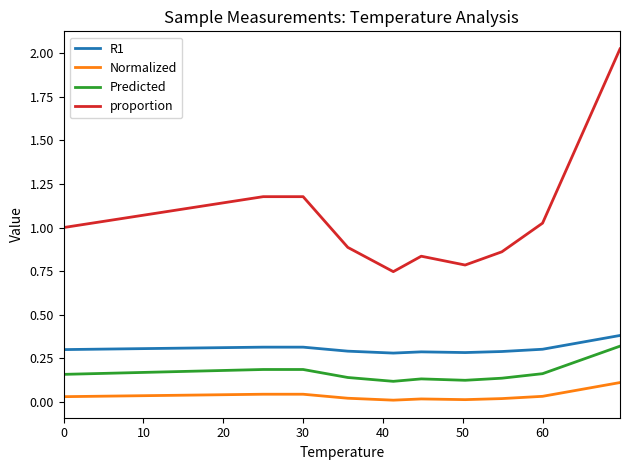

Which series has the widest spread of values?

proportion